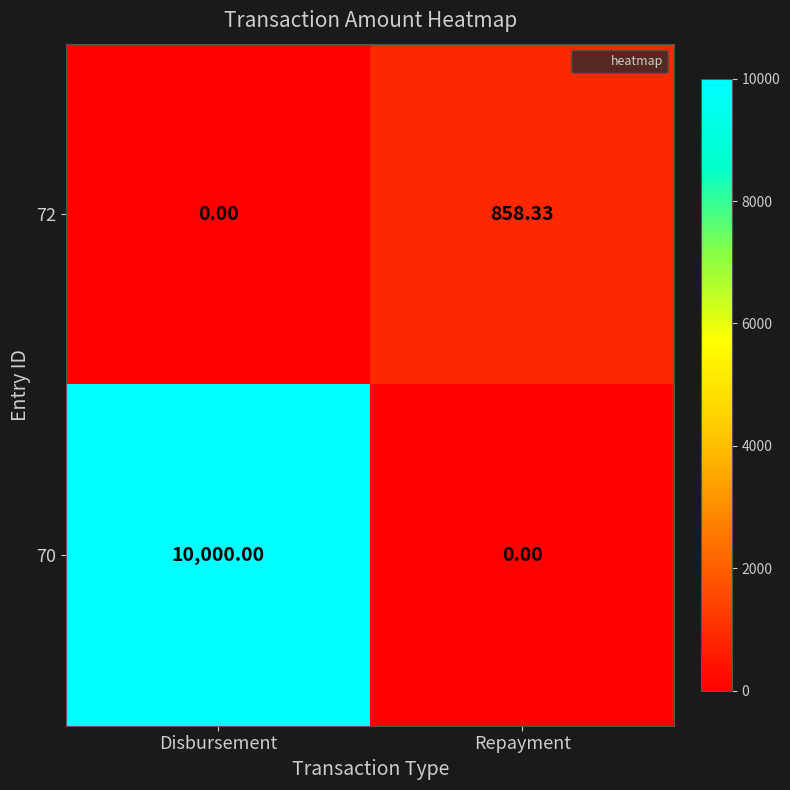

Which series has the largest total across all categories?

70